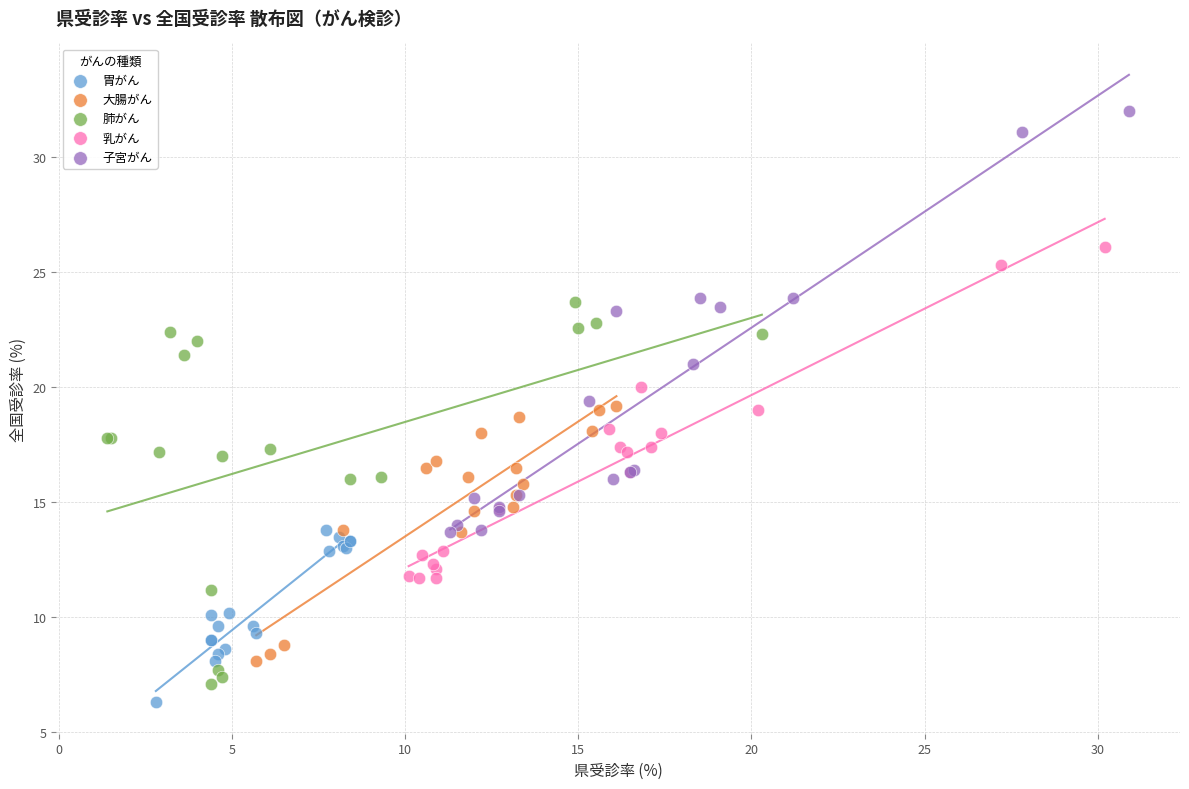

What are all the series names shown in the legend?

胃がん, 大腸がん, 肺がん, 乳がん, 子宮がん